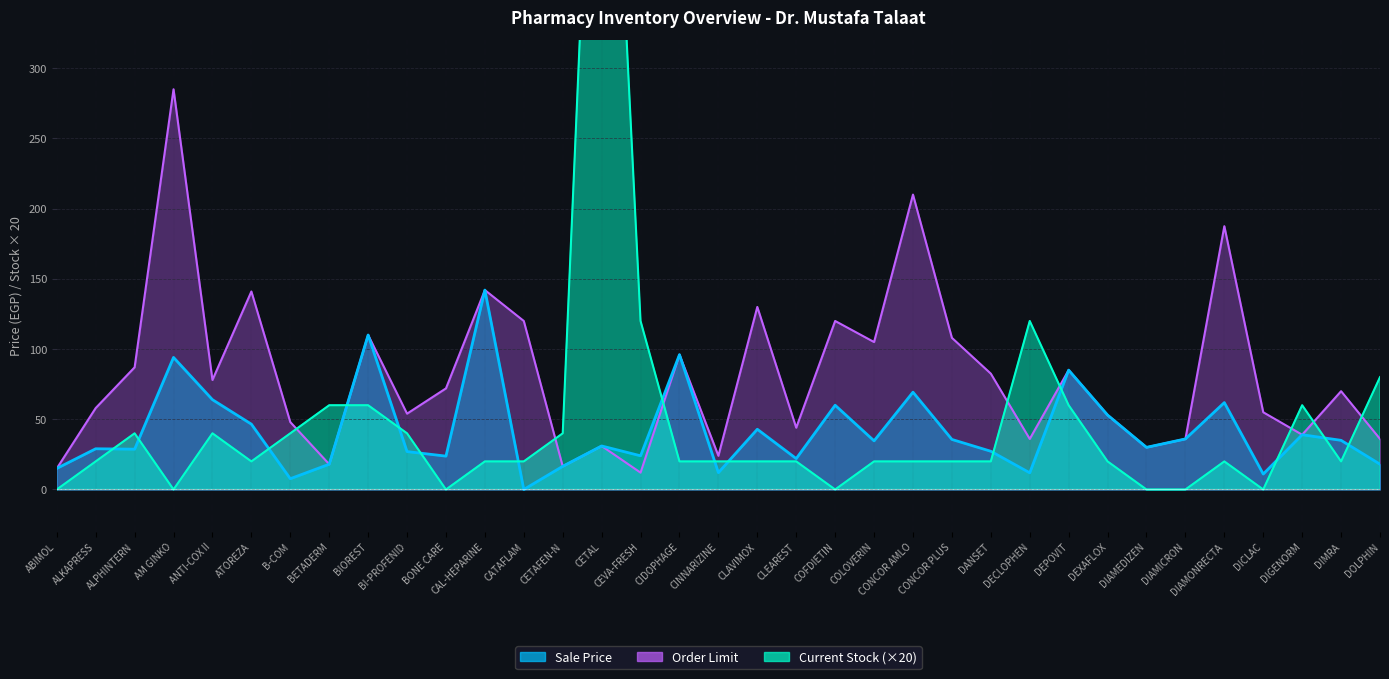

At which label does Order Limit reach its peak?

AM GINKO